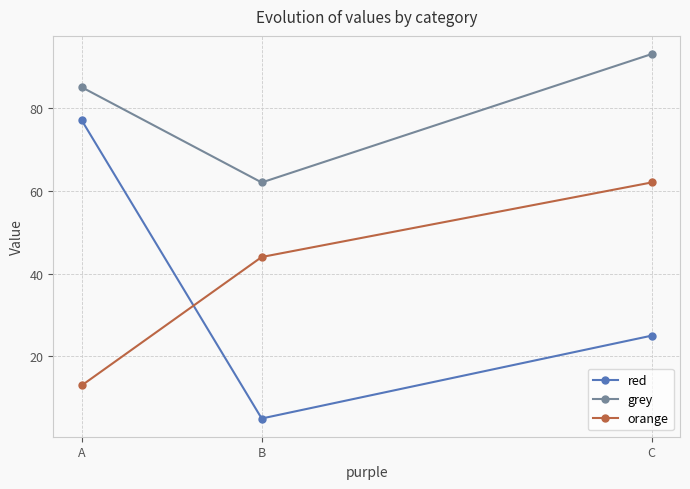

True or false: grey has a value of 32 at C.

False